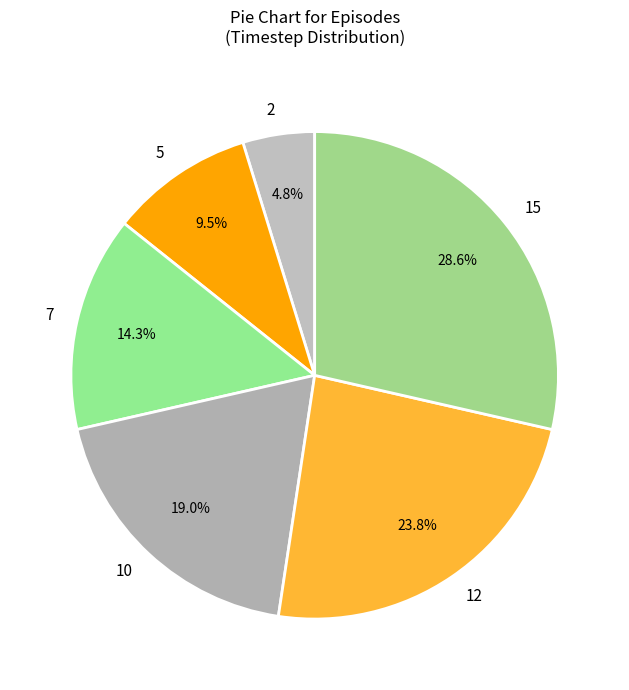

How many segments does this pie chart have?

6